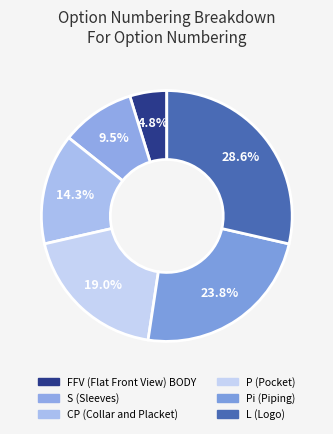

What portion of the pie excludes L (Logo)?

71.4%